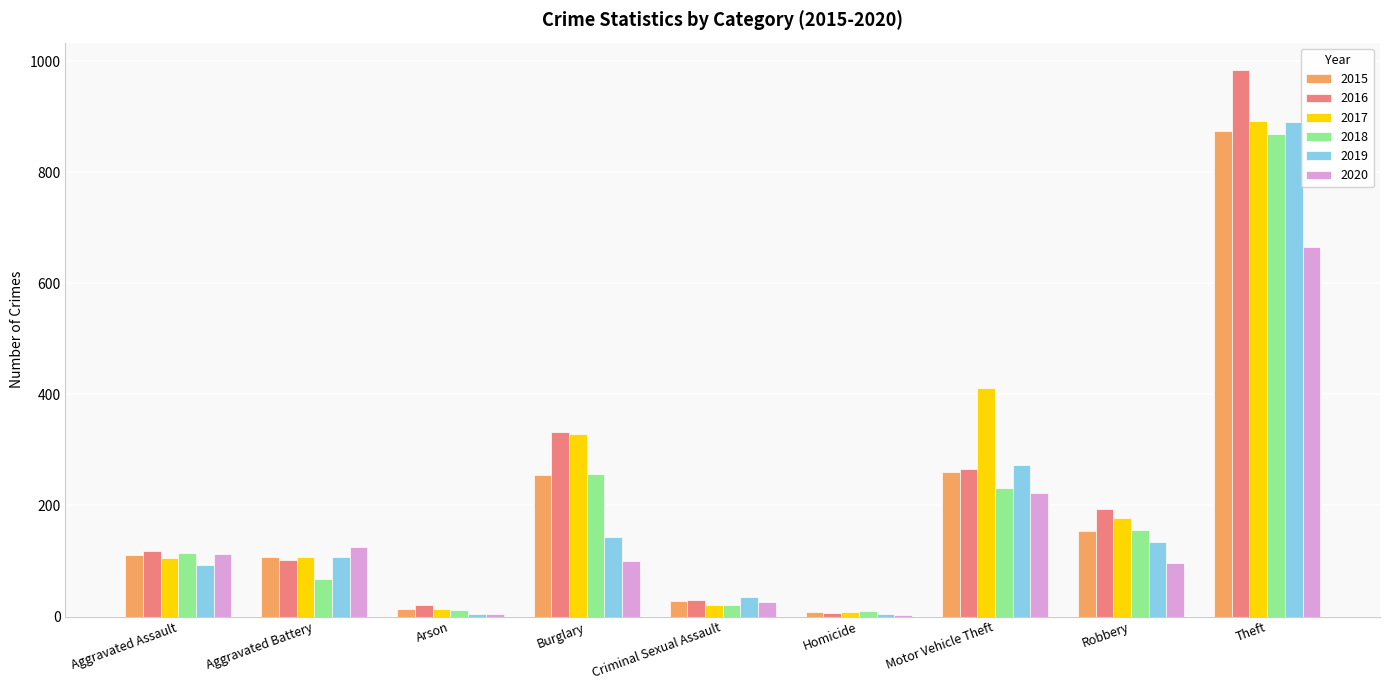

How many groups of bars are there?

9